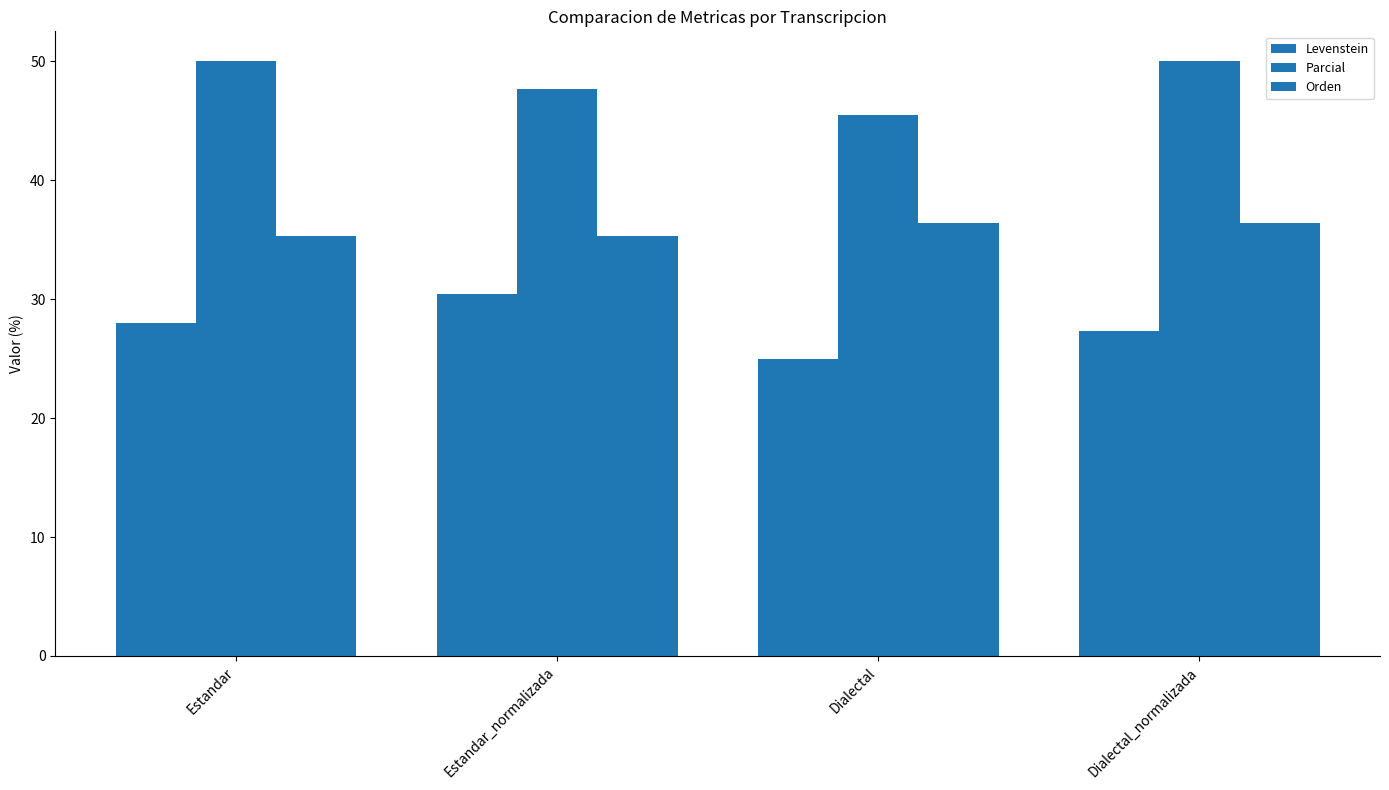

At which label does Levenstein reach its peak?

Estandar_normalizada